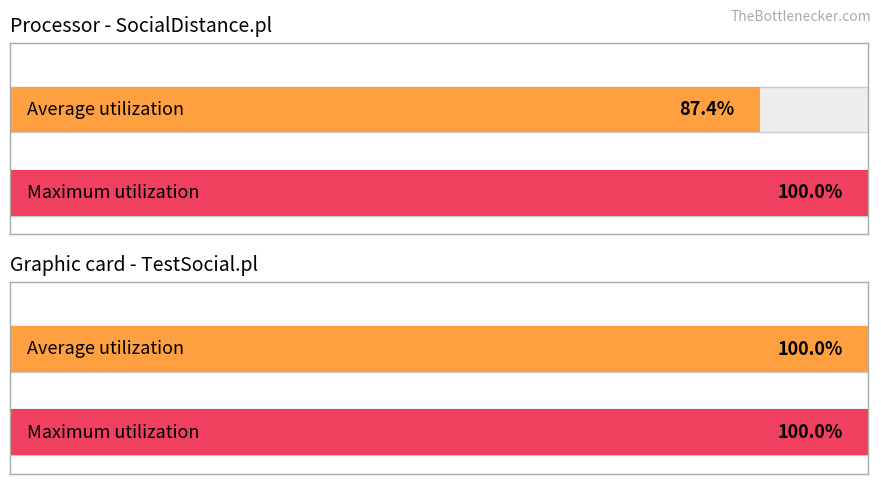

What are all the series names shown in the legend?

Average utilization, Maximum utilization